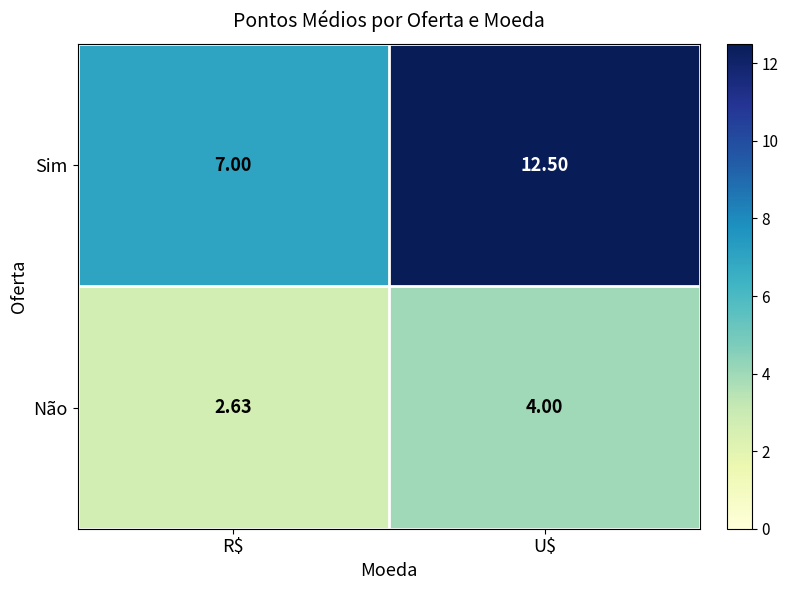

Which series has the largest total across all categories?

Sim